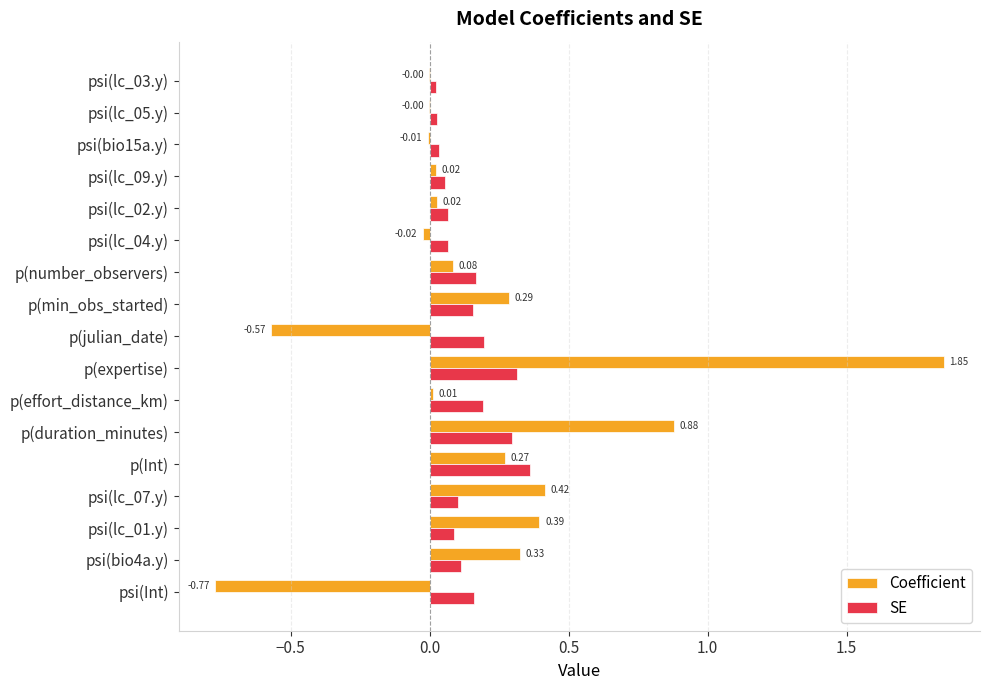

What is the sum of all SE values?

2.4